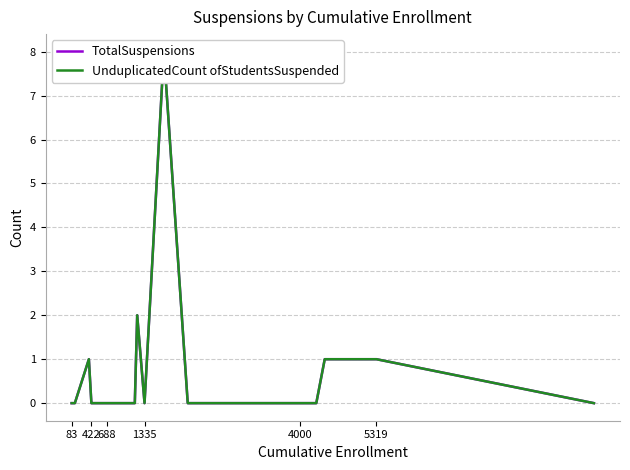

How many lines are shown in the chart?

2